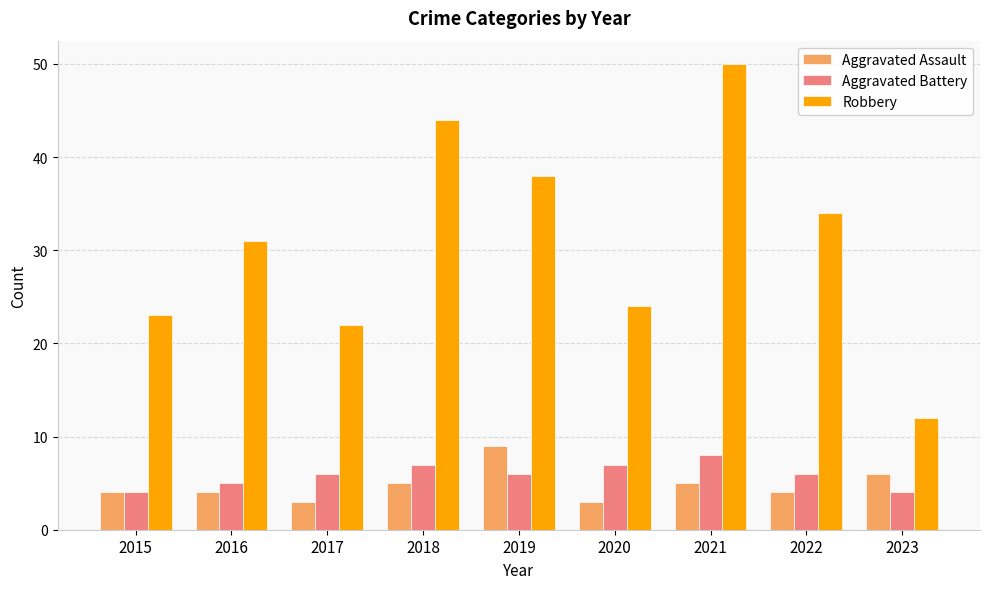

Does the chart contain any negative values?

No